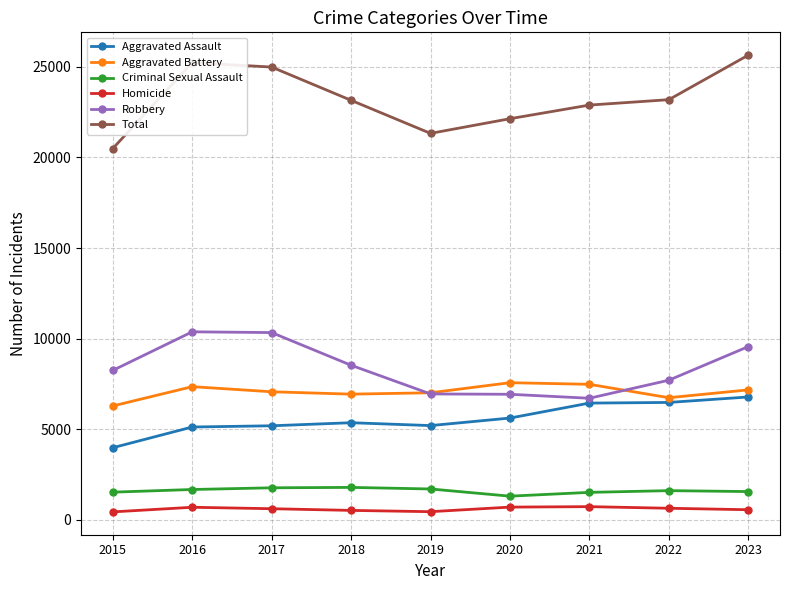

What is the total value across all series at 2022?

46372